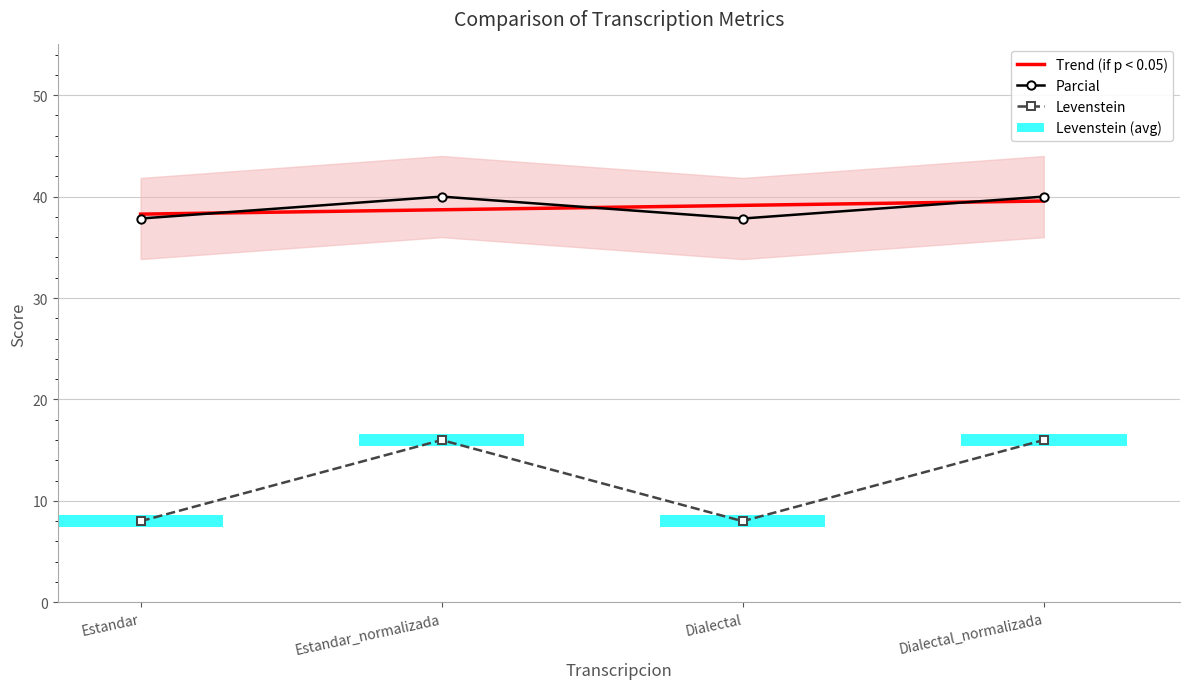

The Parcial series shows 57.1 at Estandar. True or false?

False